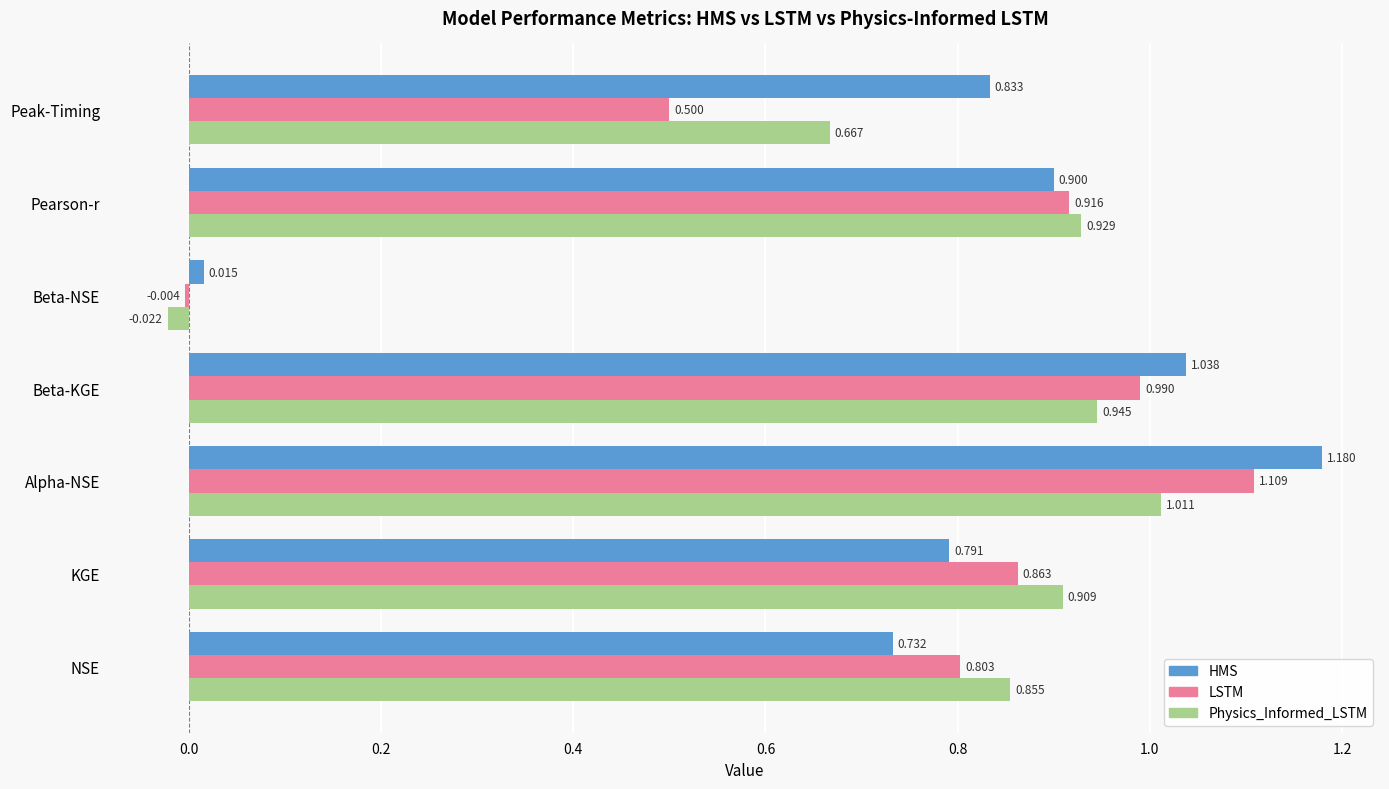

At which category is the sum across all series the highest?

Alpha-NSE